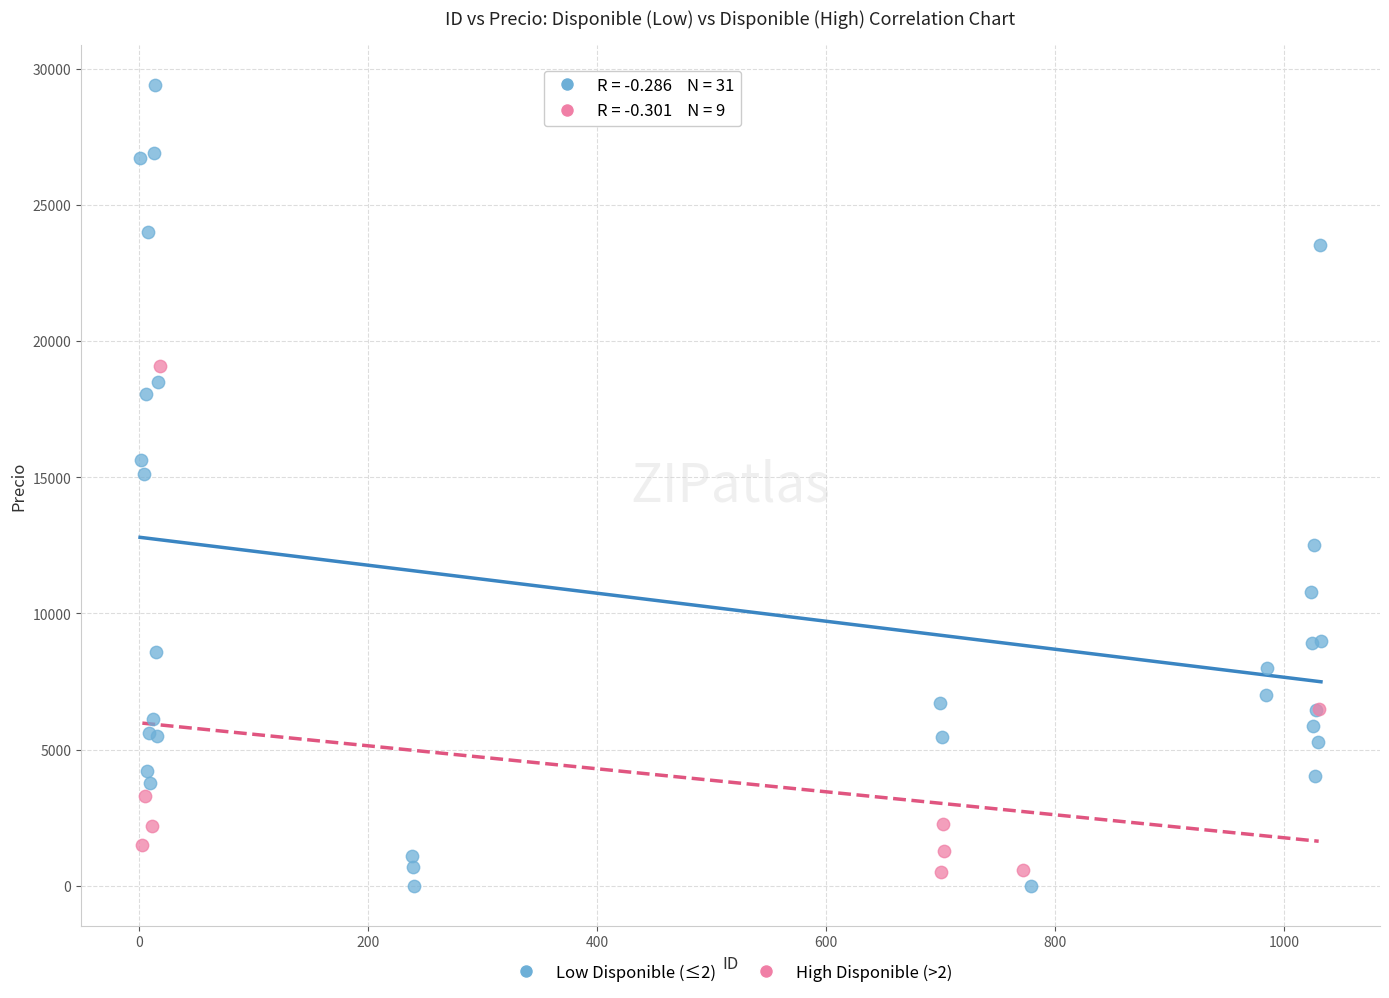

Which series has the largest Y range (max minus min)?

Low Disponible (≤2)